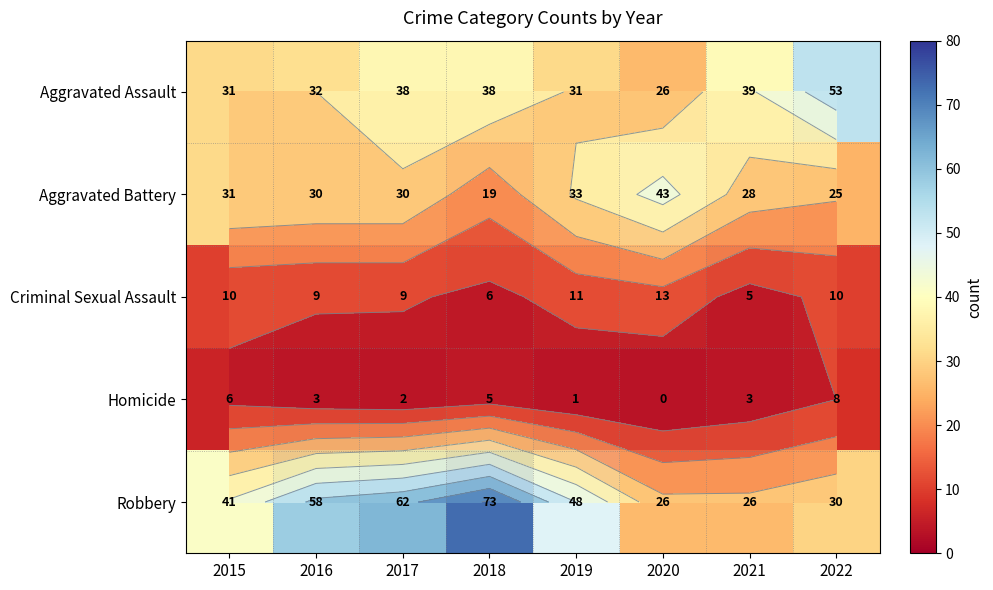

What is the sum of the Criminal Sexual Assault values at 2022 and 2017?

19